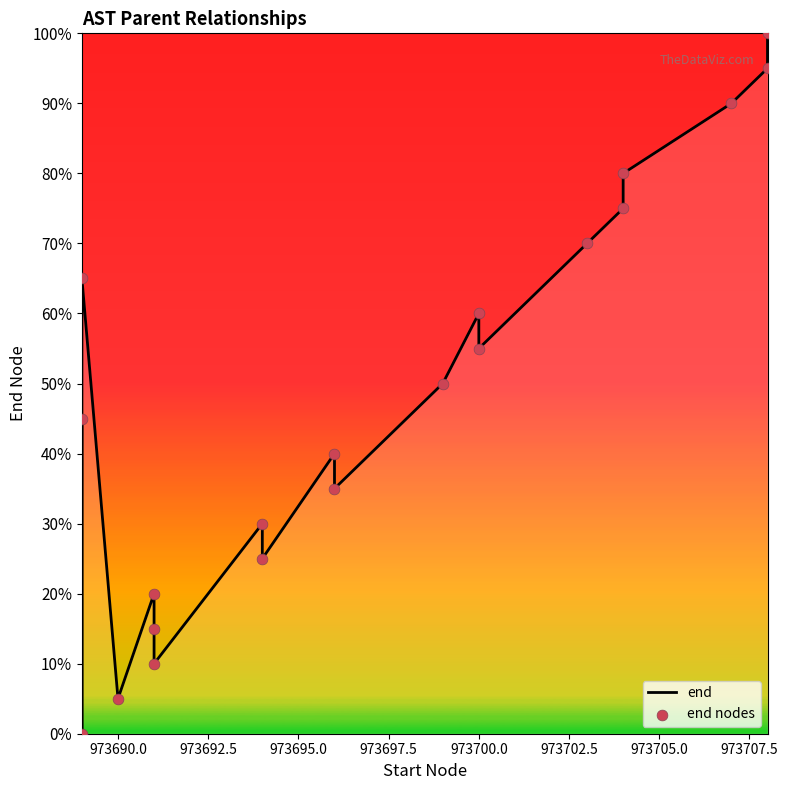

Is the value of end at 973705.0 greater than the value of end nodes at 973687.5?

No